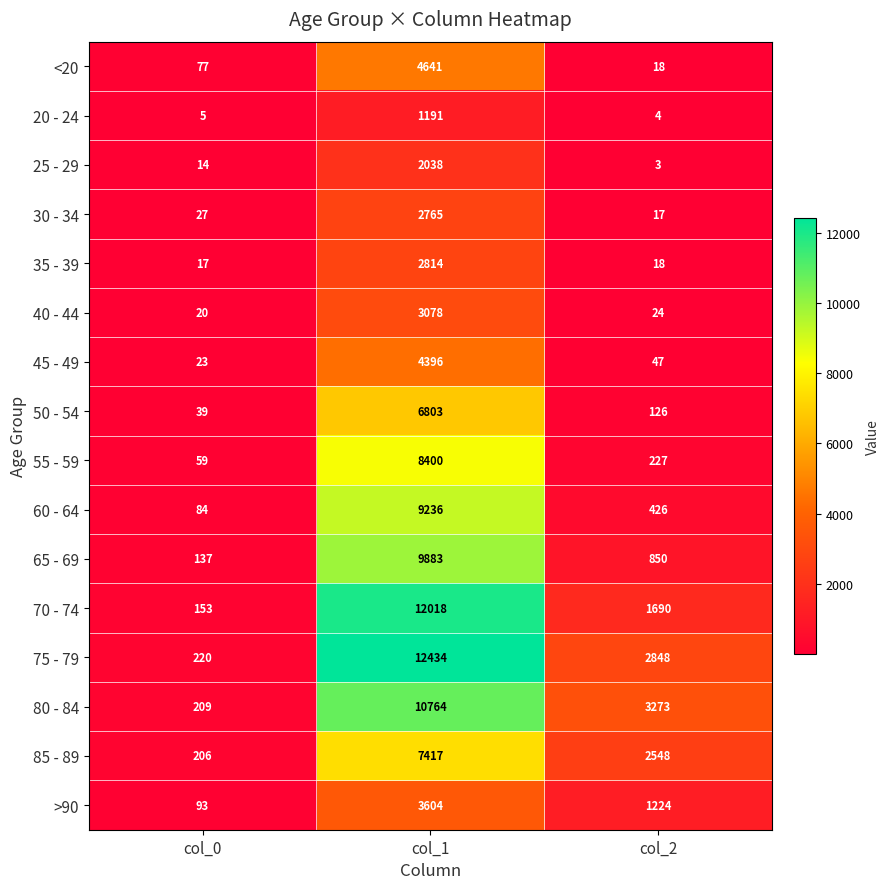

True or false: 35 - 39 has a value of 6 at col_2.

False